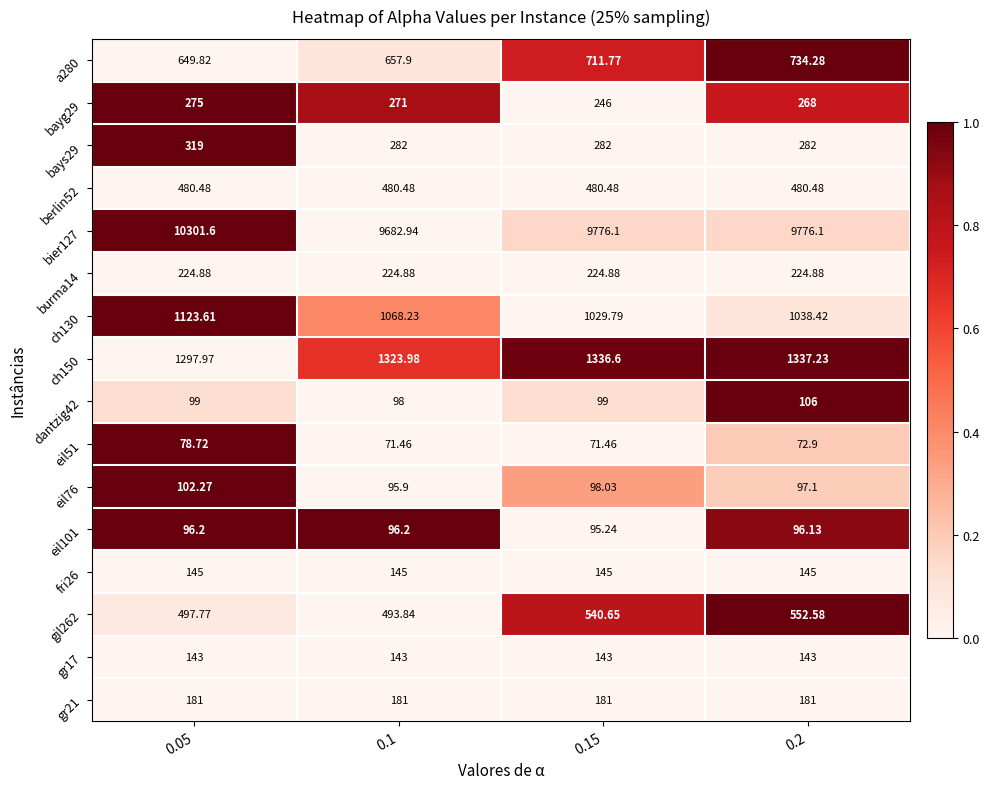

Is the value of eil51 at 0.1 greater than the value of fri26 at 0.2?

No